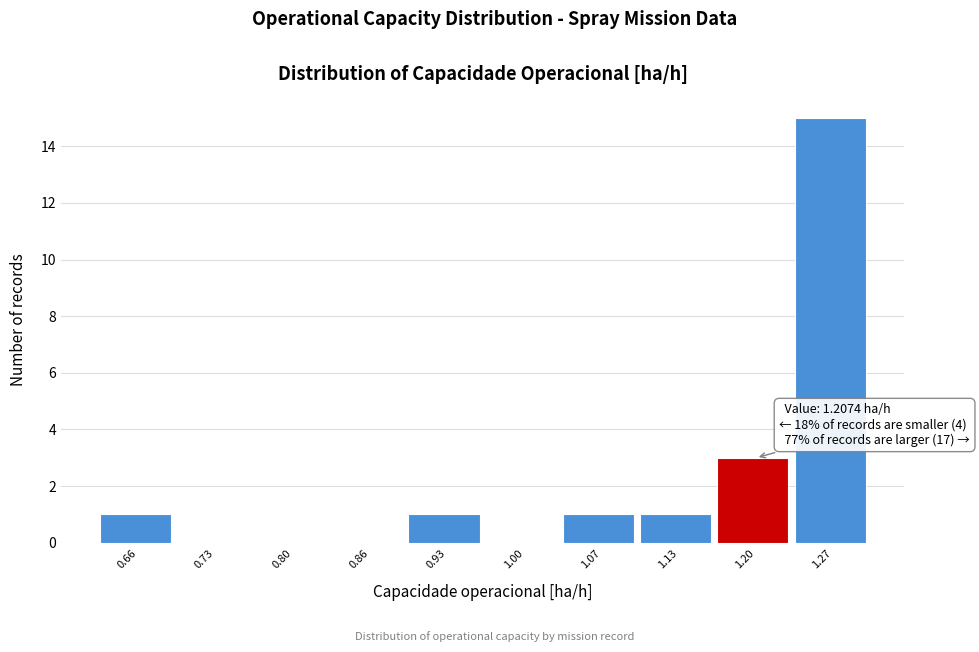

Reading left to right, what are all the values shown in this chart?

0.66=1	0.73=0	0.80=0	0.86=0	0.93=1	1.00=0	1.07=1	1.13=1	1.20=3	1.27=15